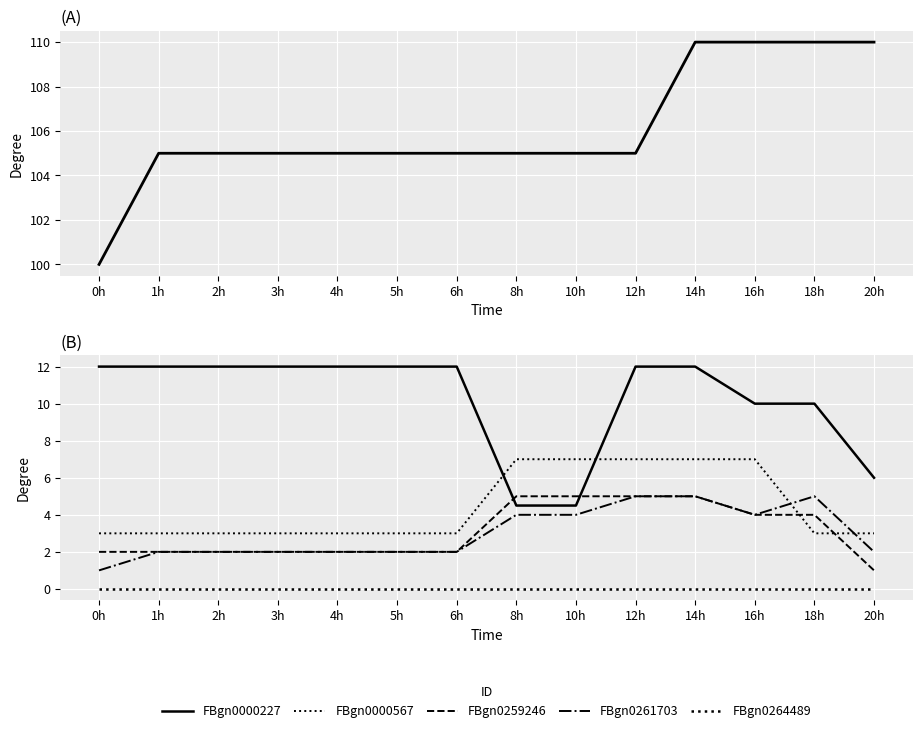

At which label is FBgn0259246 closest to 3?

0h